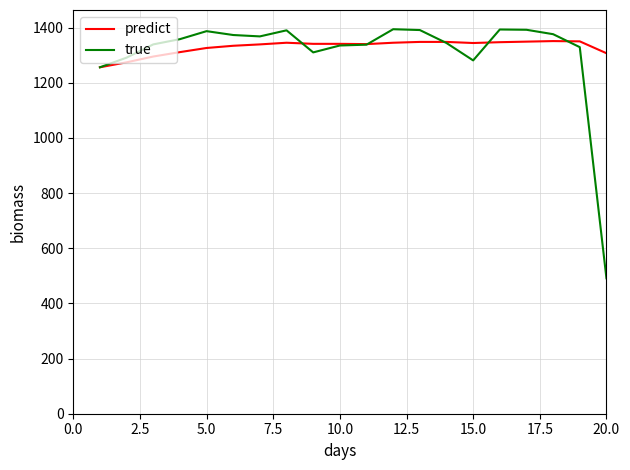

What is the maximum value shown in the chart?

1394